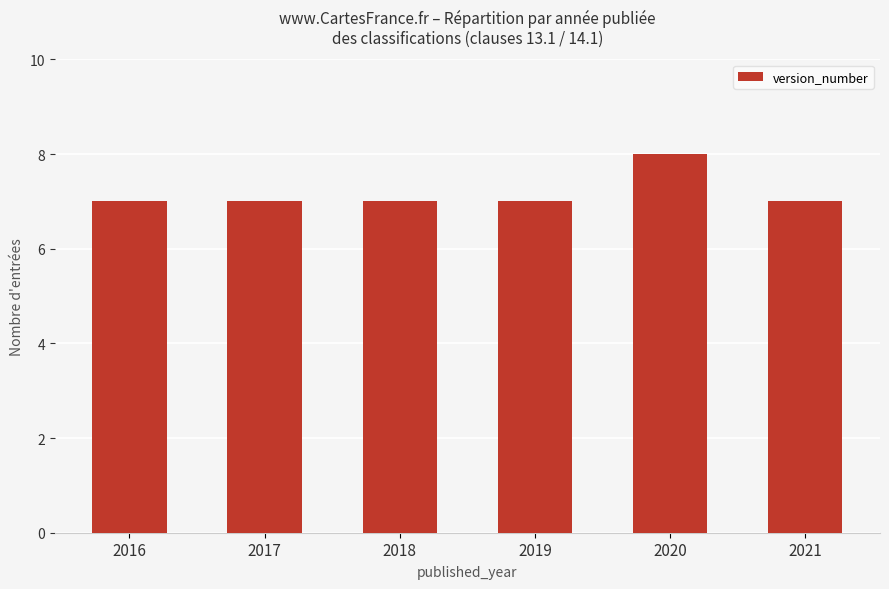

What is the minimum value shown in the chart?

7